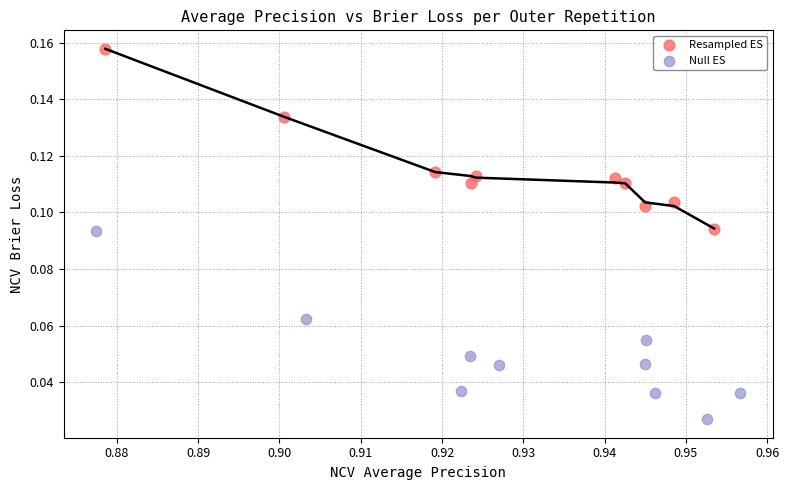

Which series reaches the maximum Y coordinate?

Resampled ES